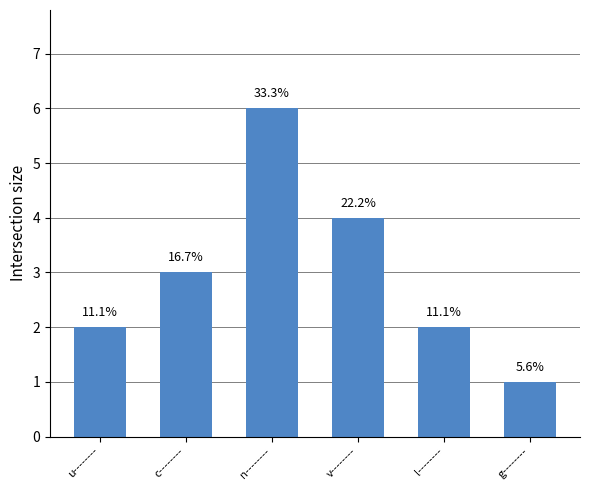

At which label is the value closest to 3?

c--------